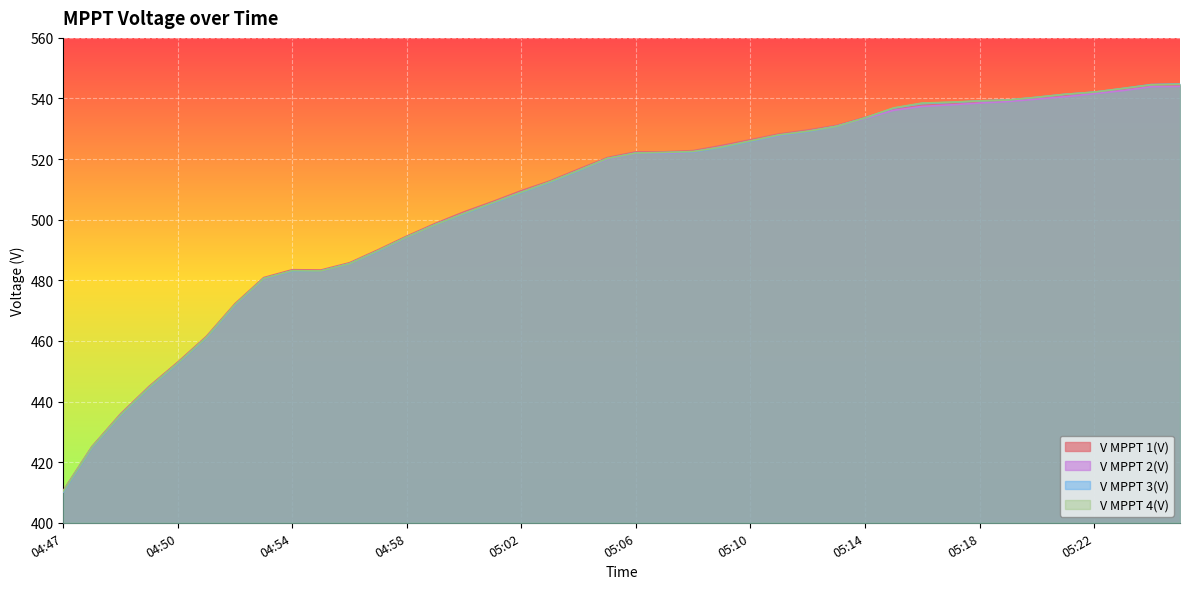

Between 04:53 and 05:21, which is larger?

05:21